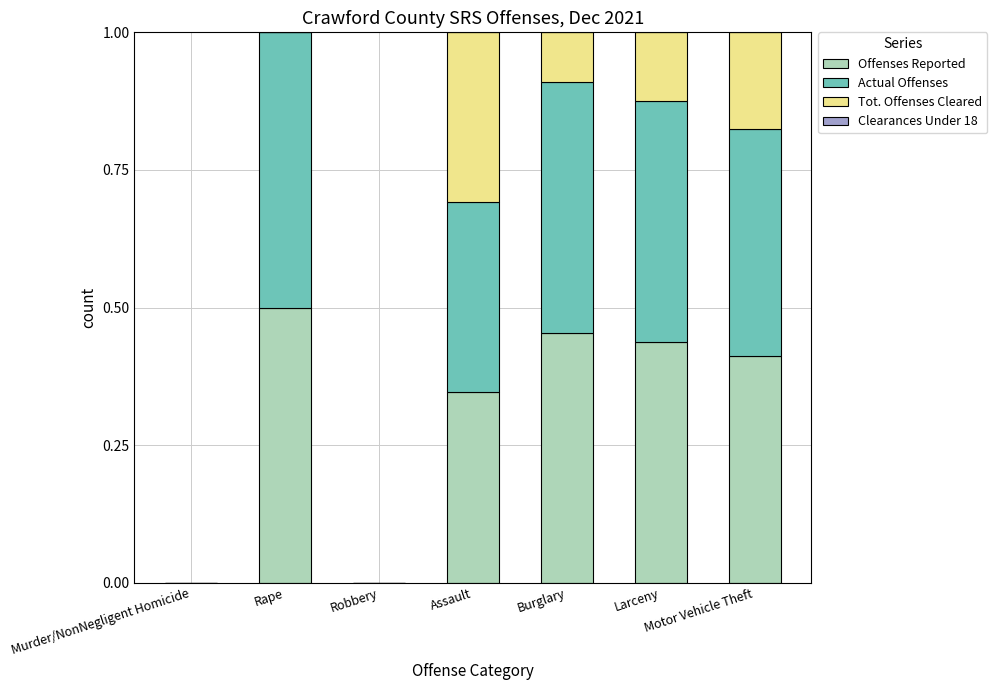

What is the total value across all series at Larceny?

1.0